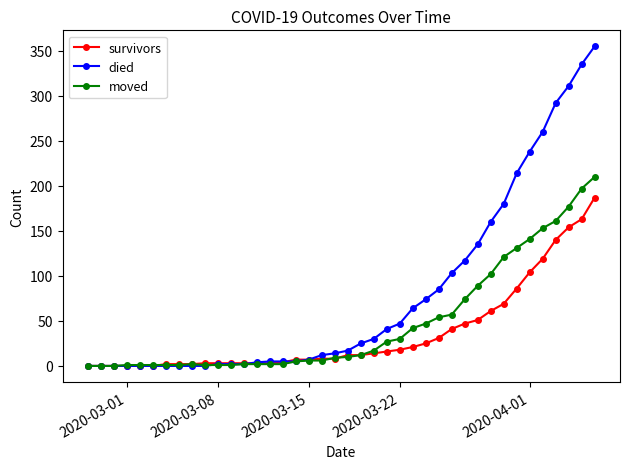

Which series has the widest spread of values?

died